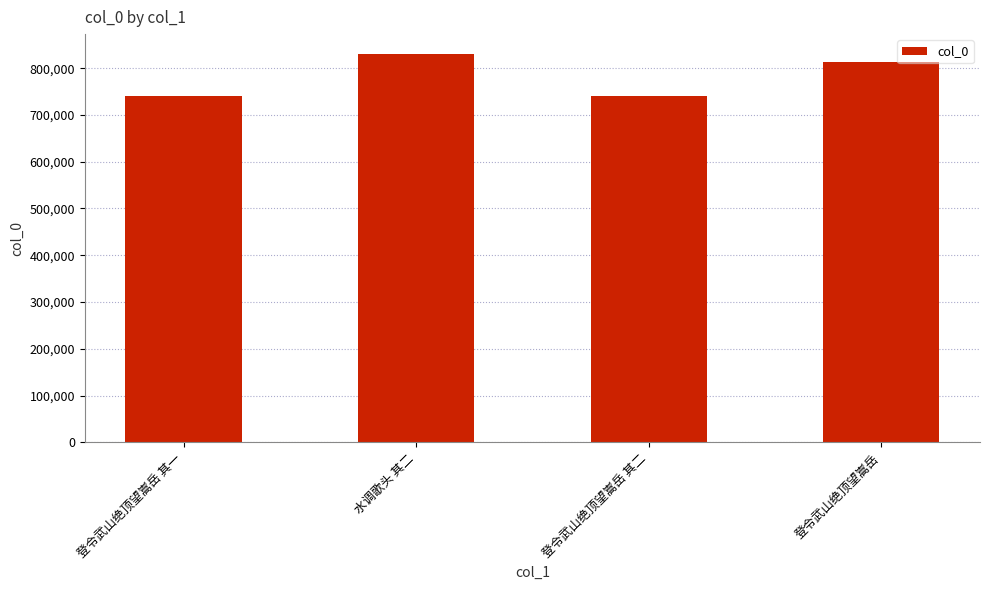

What is the sum of the values at 登令武山绝顶望嵩岳 其一 and 水调歌头 其二?

1572582